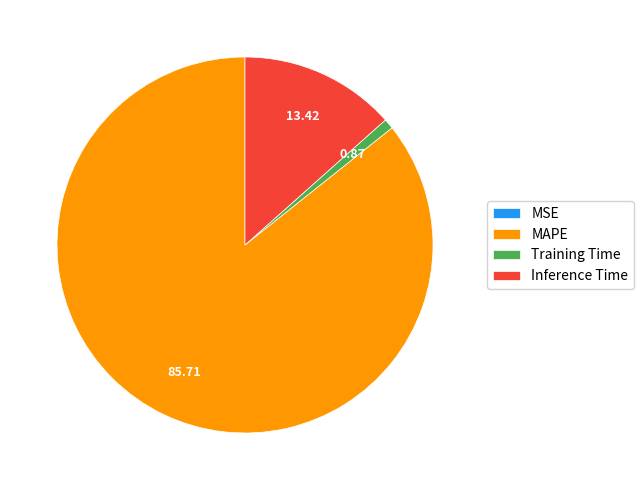

Which category has the biggest portion of the pie?

MAPE